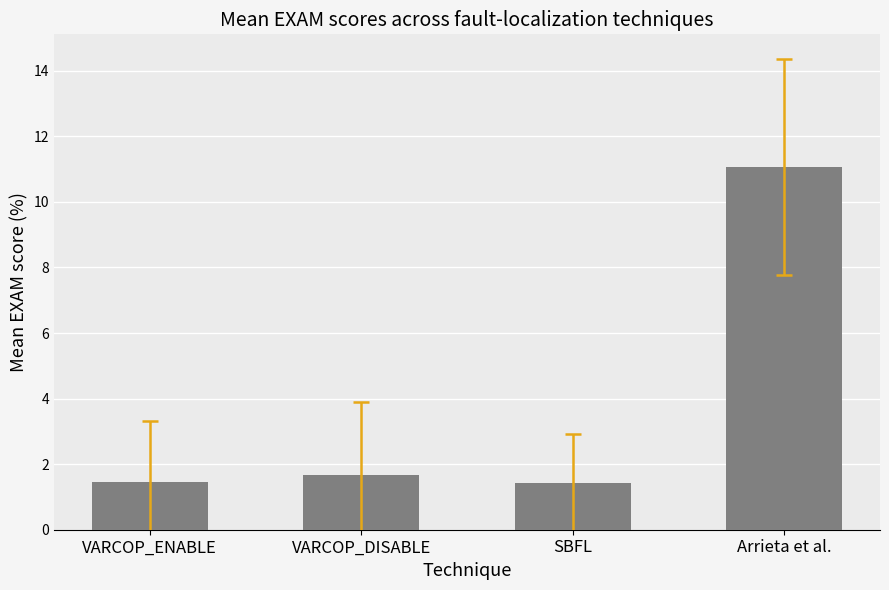

The value at Arrieta et al. is 7.7. True or false?

False